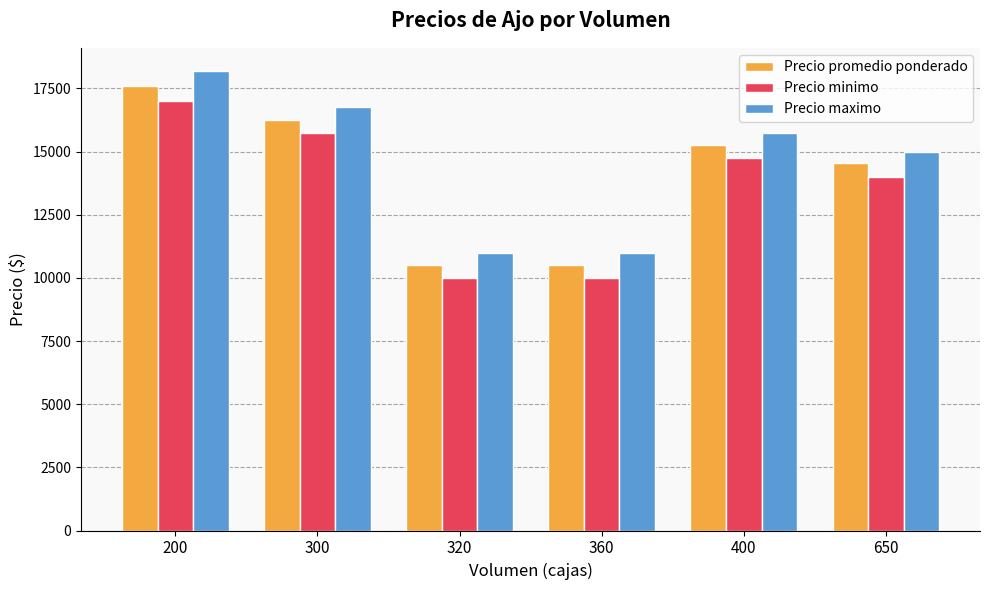

Reading left to right, transcribe all the data shown in this chart.

Precio promedio ponderado: 17600	16250	10500	10500	15250	14538
Precio minimo: 17000	15750	10000	10000	14750	14000
Precio maximo: 18200	16750	11000	11000	15750	15000